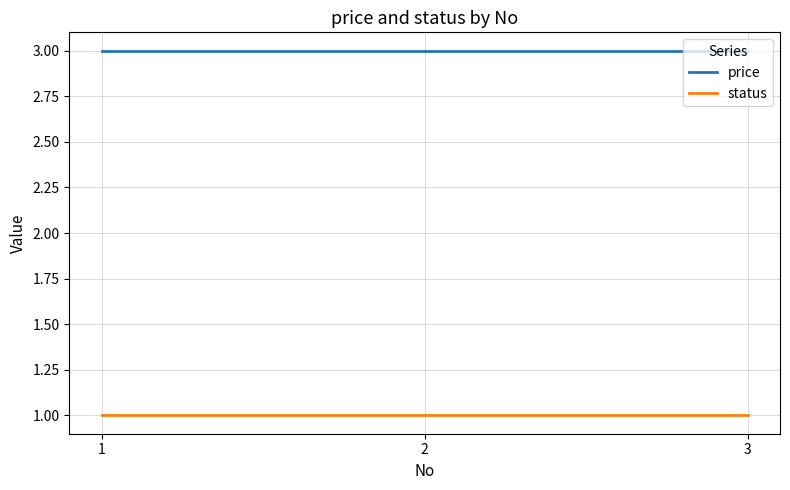

True or false: status has a value of 1 at 1.

True